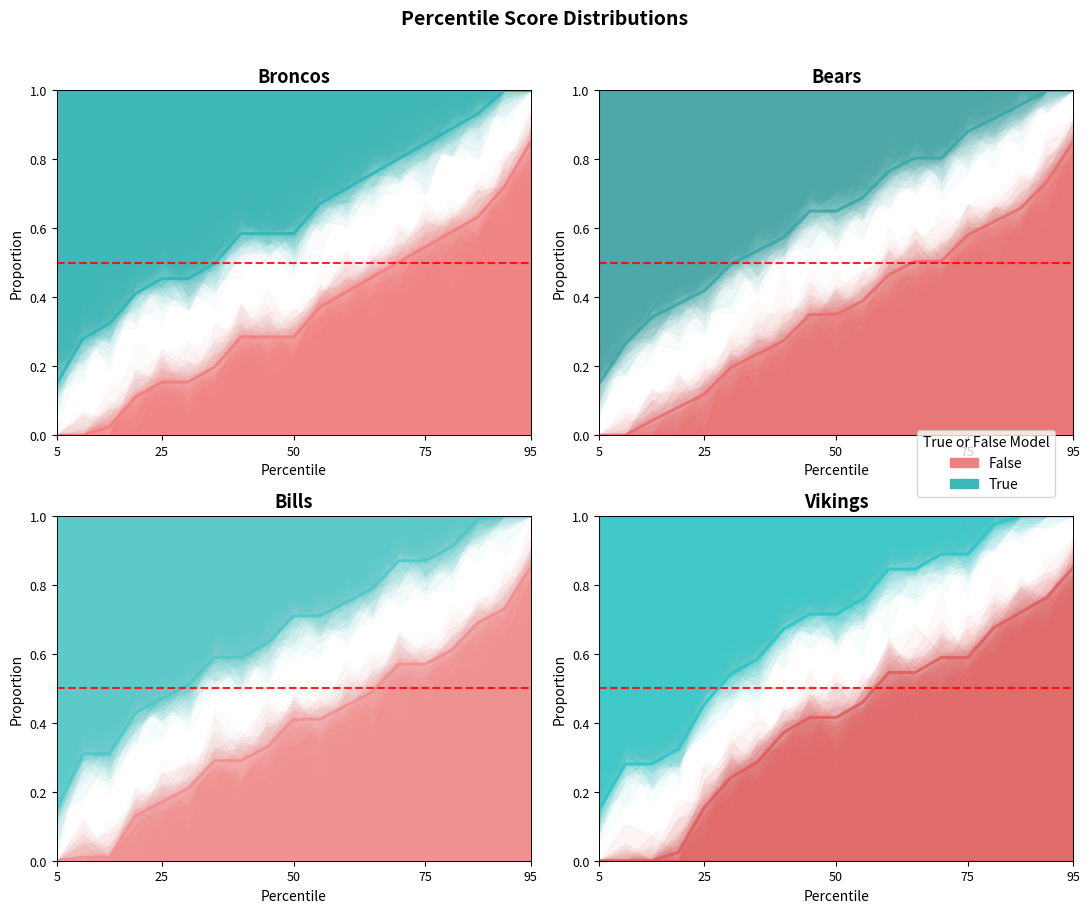

Count the number of data series in this chart.

2